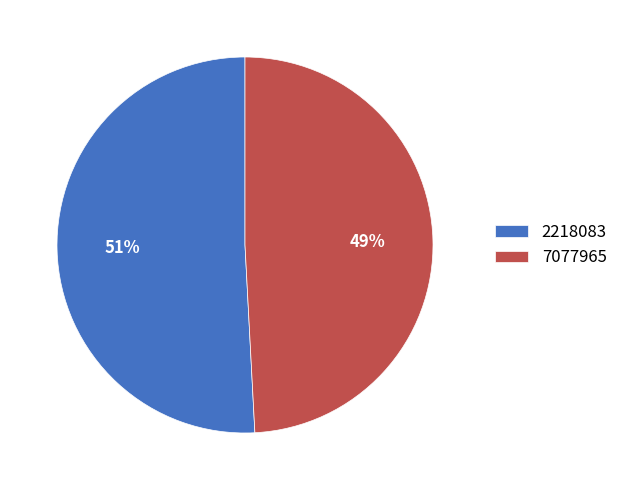

To the nearest percent, what is the average slice percentage?

50%